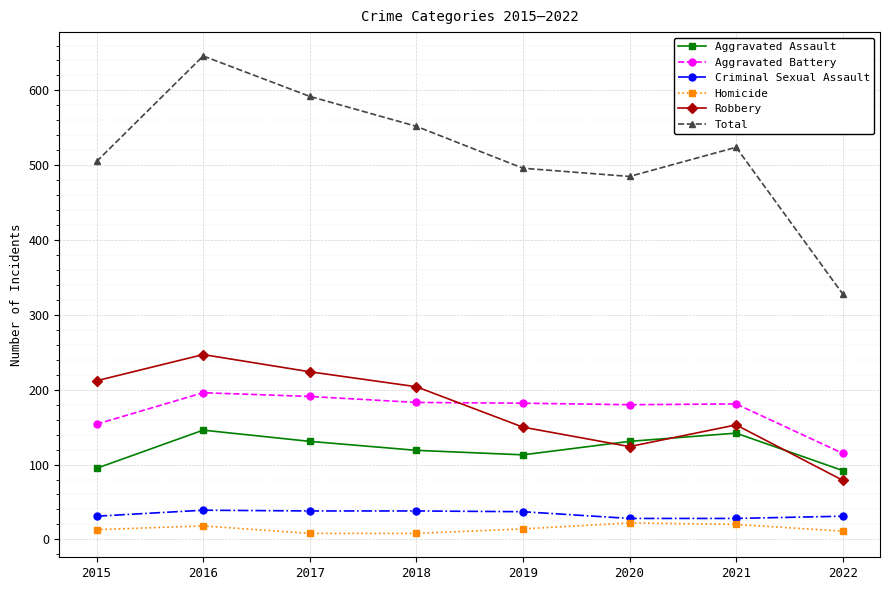

Where is the first local minimum for Total?

2020